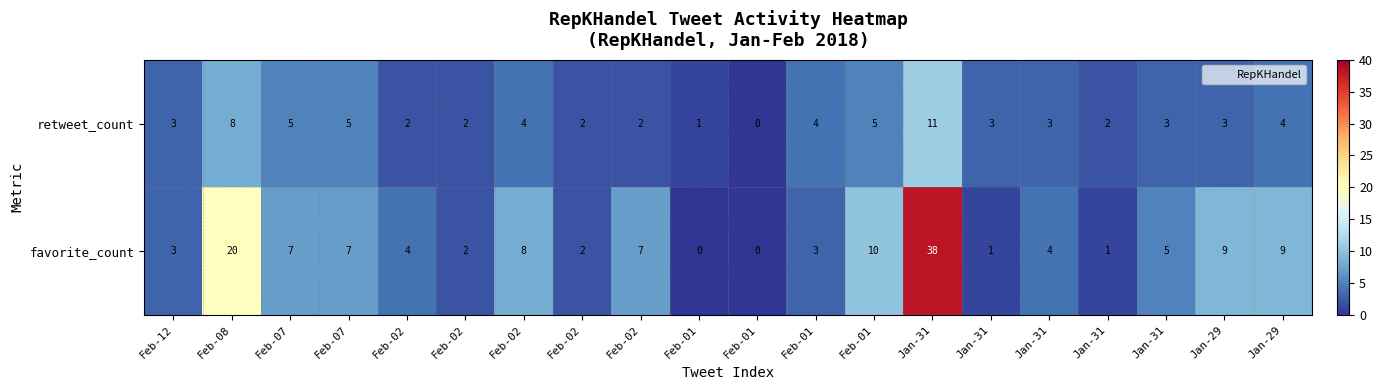

How many data points in favorite_count are less than 5?

10